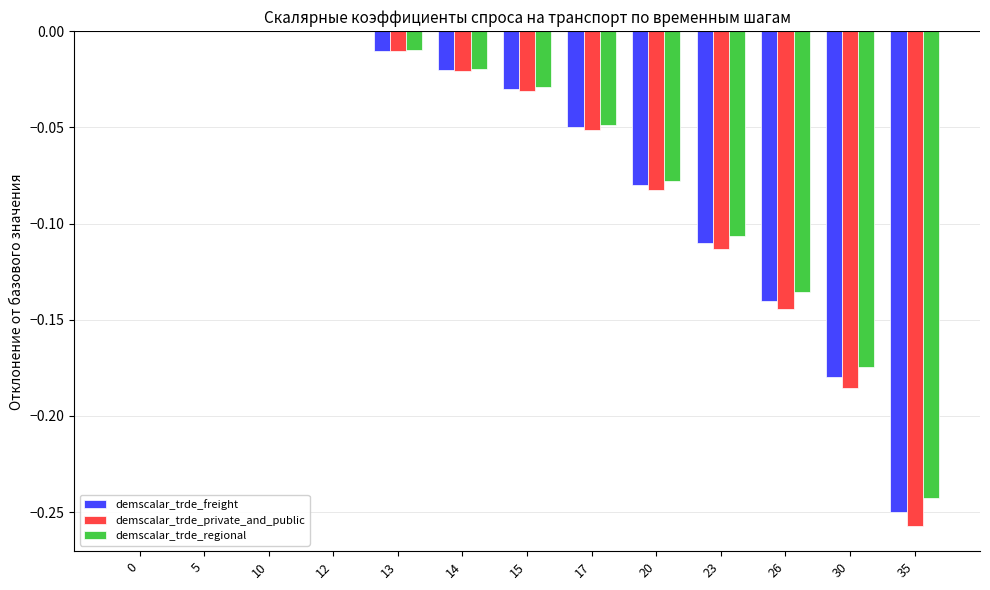

Is the value of demscalar_trde_private_and_public at 12 greater than the value of demscalar_trde_freight at 23?

Yes